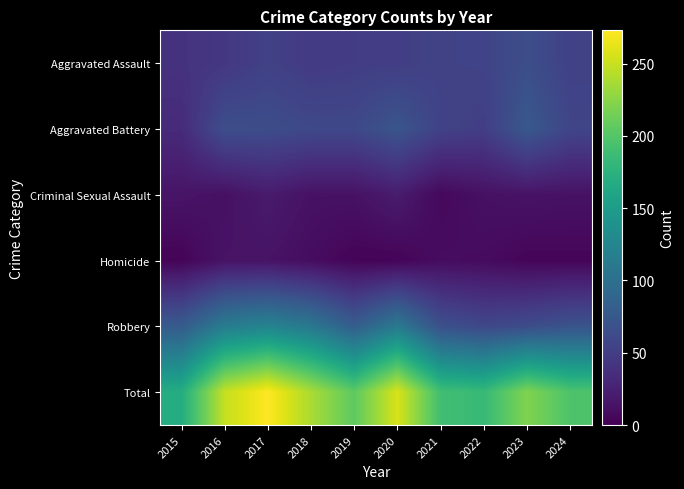

Reading left to right, transcribe all the data shown in this chart.

Aggravated Assault: 2015=40	2016=44	2017=53	2018=47	2019=49	2020=50	2021=54	2022=55	2023=65	2024=53
Aggravated Battery: 2015=33	2016=65	2017=64	2018=60	2019=60	2020=72	2021=54	2022=50	2023=75	2024=57
Criminal Sexual Assault: 2015=15	2016=12	2017=20	2018=13	2019=13	2020=21	2021=6	2022=12	2023=14	2024=13
Homicide: 2015=3	2016=14	2017=14	2018=9	2019=3	2020=3	2021=9	2022=8	2023=4	2024=4
Robbery: 2015=78	2016=114	2017=122	2018=109	2019=80	2020=111	2021=67	2022=59	2023=63	2024=70
Total: 2015=169	2016=249	2017=273	2018=238	2019=205	2020=257	2021=190	2022=184	2023=221	2024=197